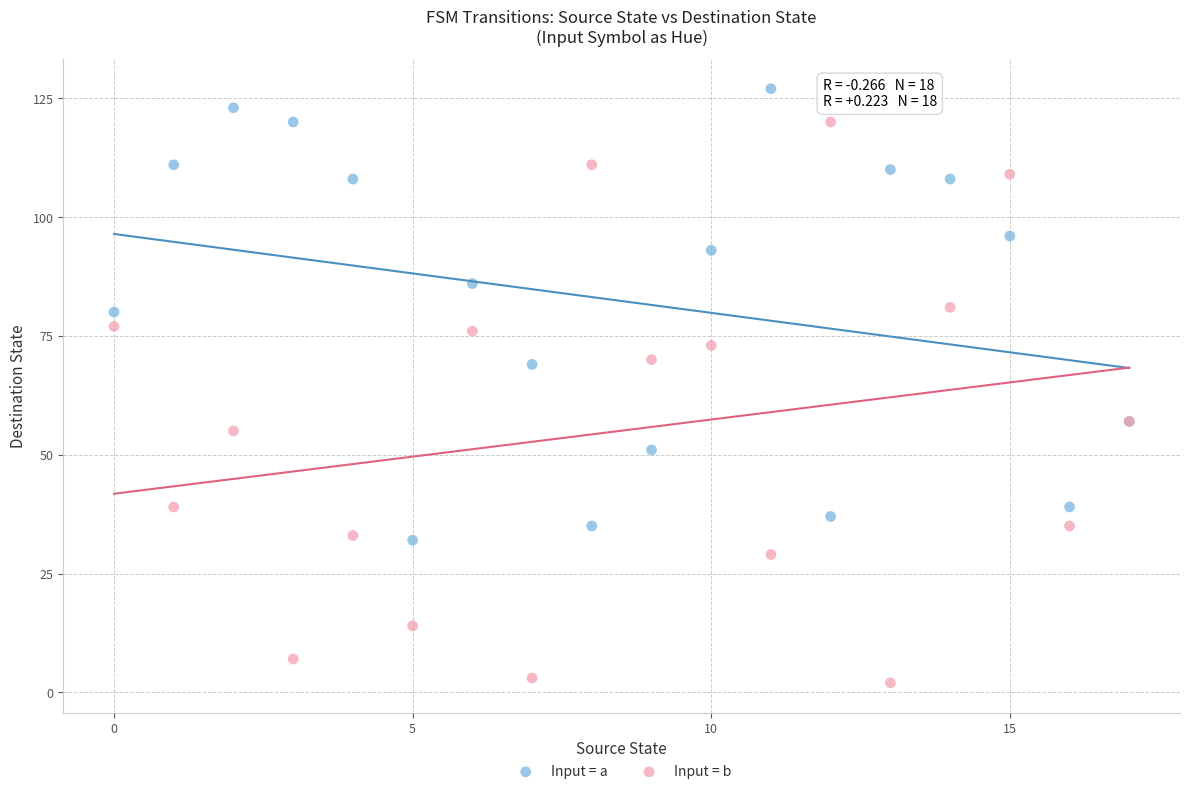

Which series has the largest Y range (max minus min)?

Input = b